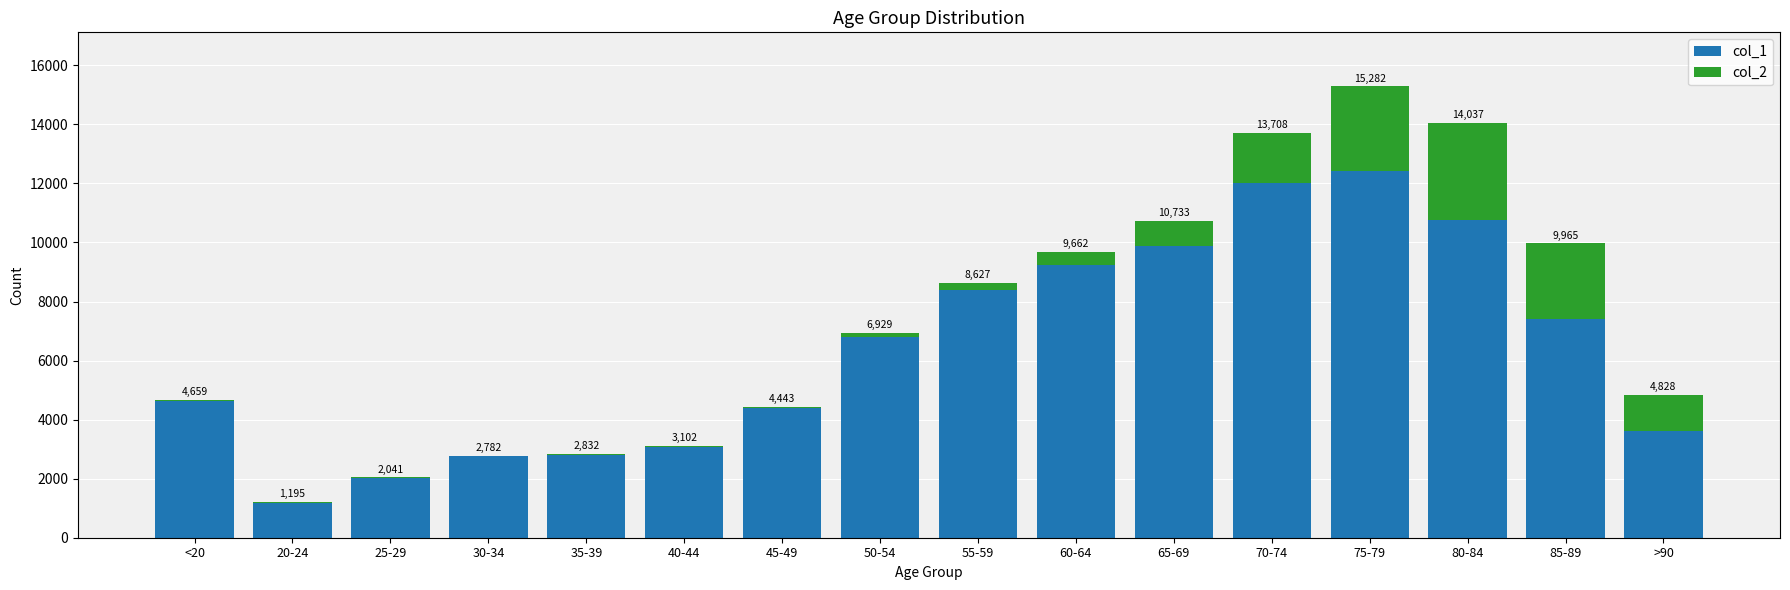

Are the bars grouped side by side (vs. stacked)?

No